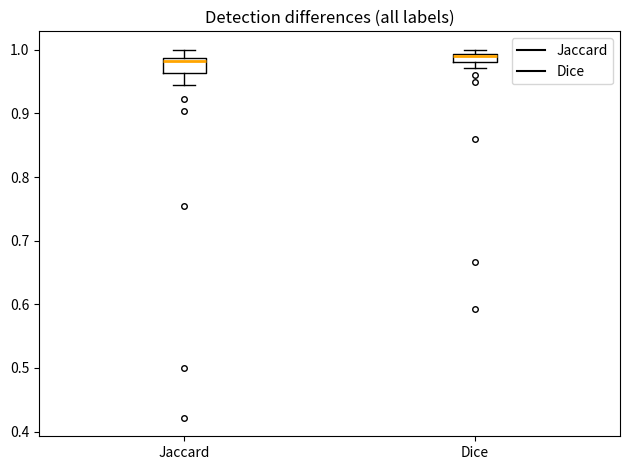

Where is the upper edge of the box for Dice on the y-axis? The values are not printed on the chart, so give them approximately, as read against the axis.

0.99